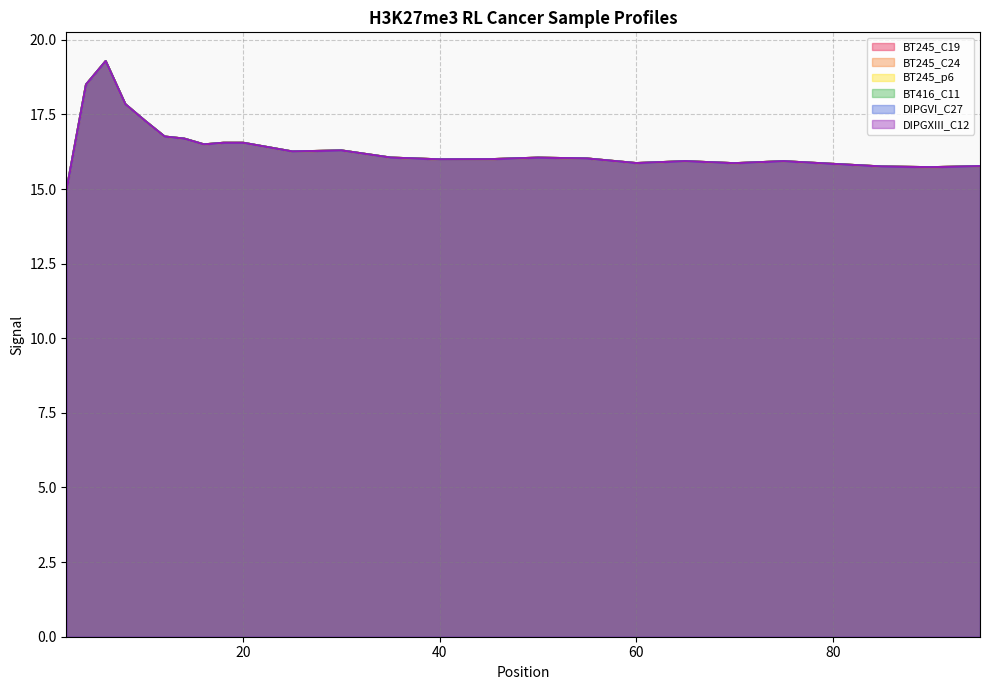

What is the value of the DIPGXIII_C12 point at the 13th from the left?

16.1